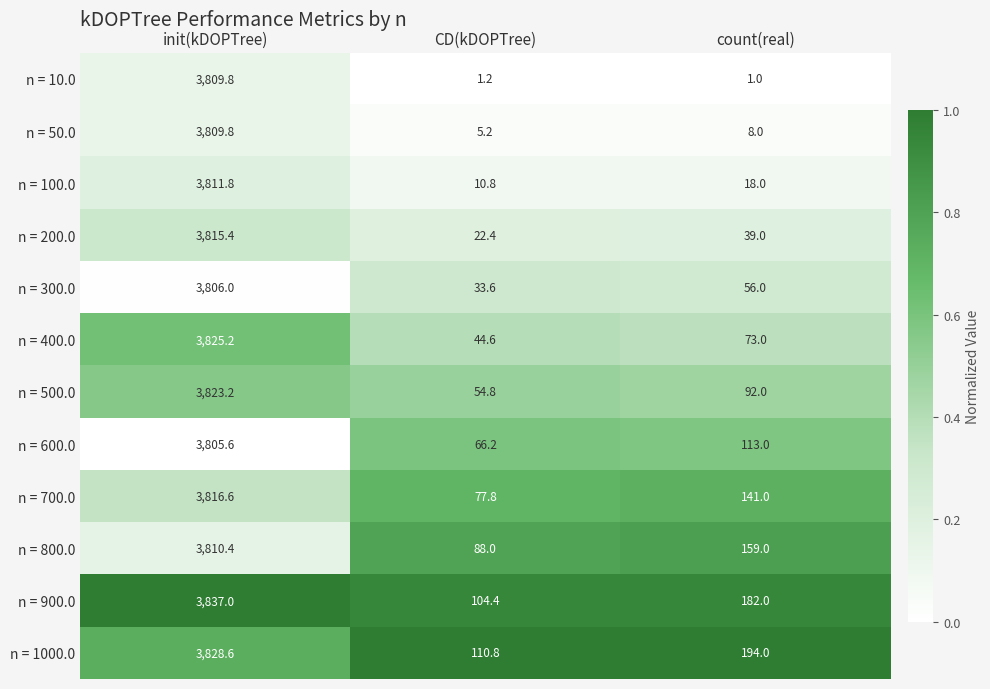

What is the difference between the maximum and minimum values in the n = 600.0 series?

3739.4